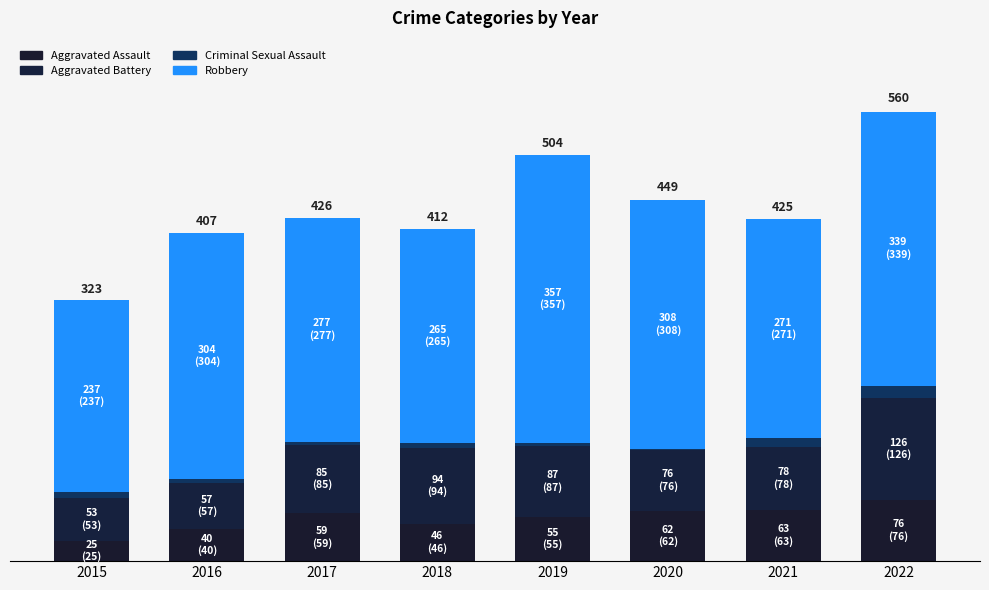

Does the chart contain stacked bars?

Yes